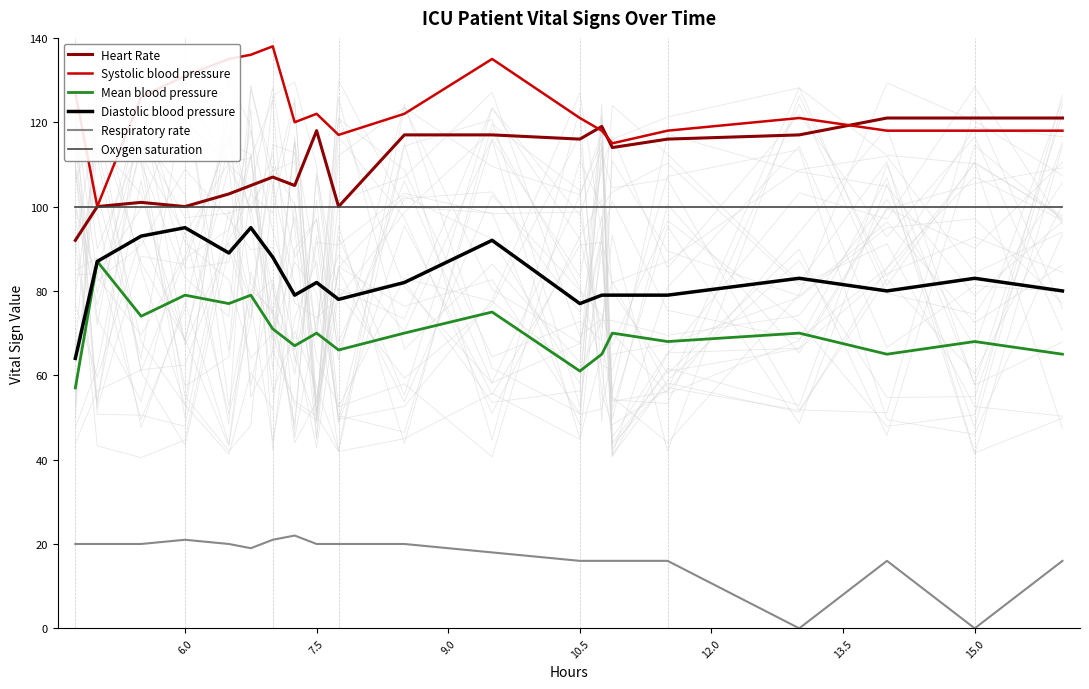

Is it true that Systolic blood pressure equals 35 at 7.5?

False